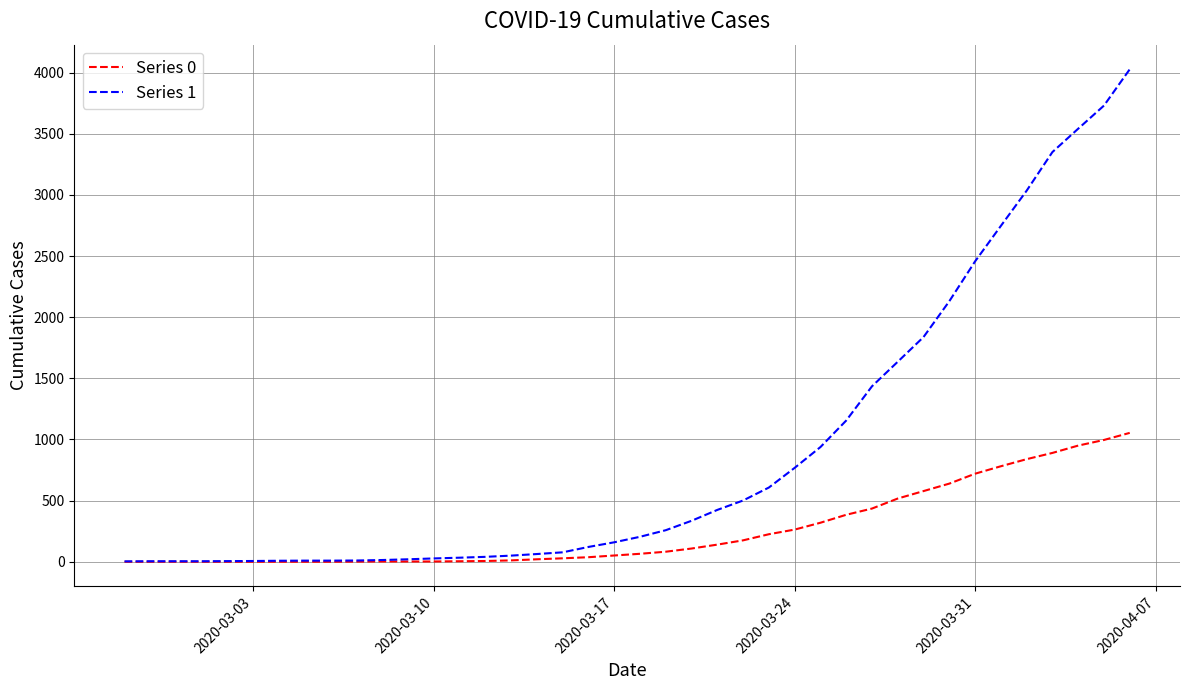

Which series has the largest total across all categories?

Series 1